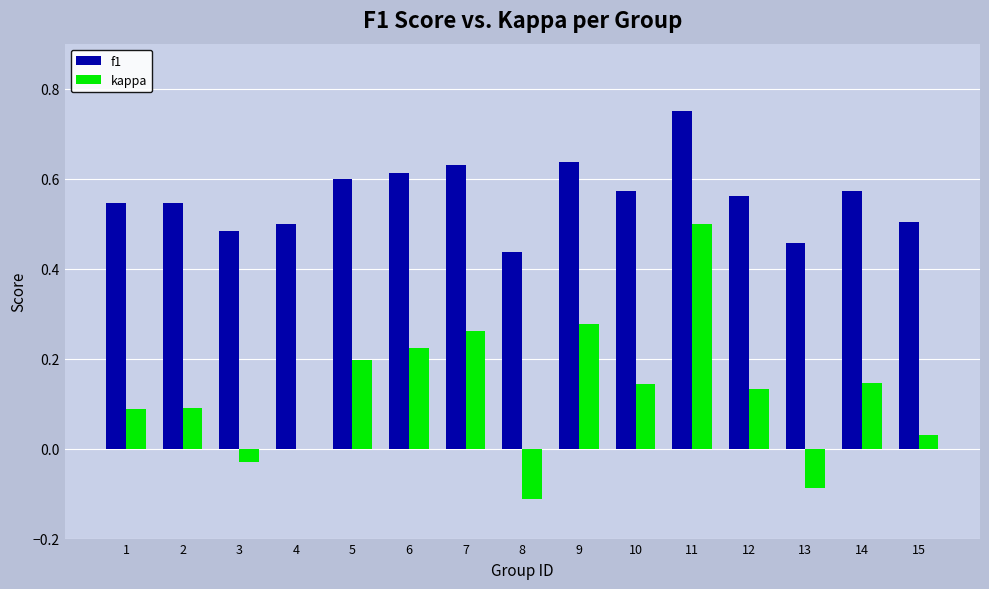

At which category does the chart reach its peak across all series?

11